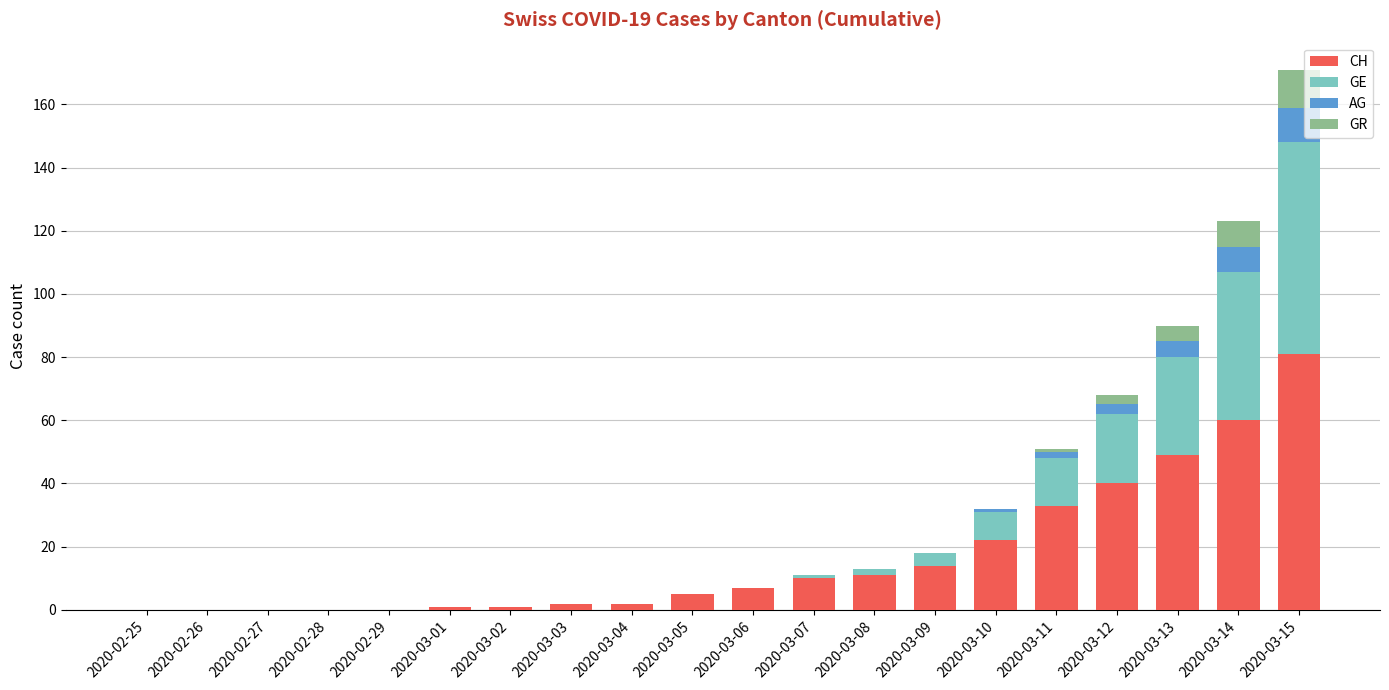

What is the total value across all series at 2020-03-06?

7